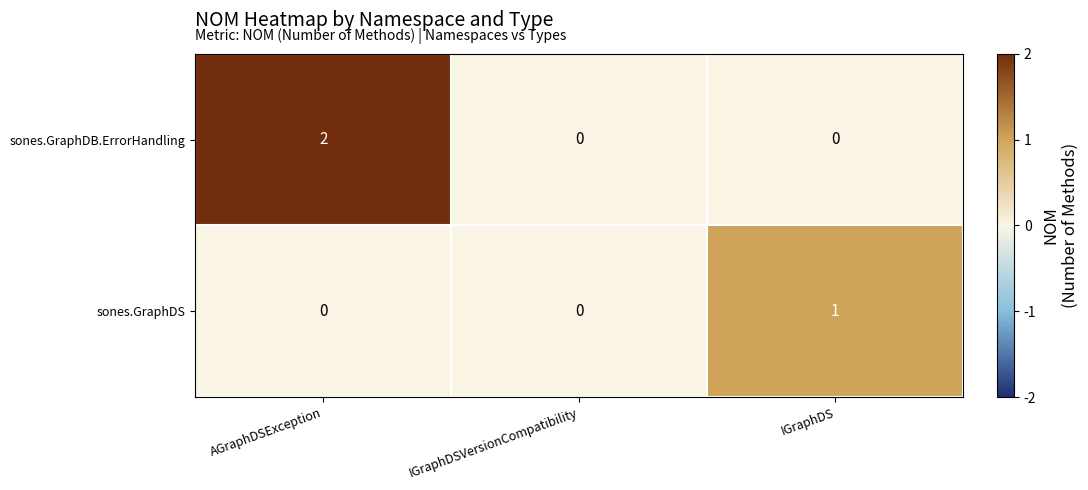

The sones.GraphDS series shows 0 at IGraphDSVersionCompatibility. True or false?

True